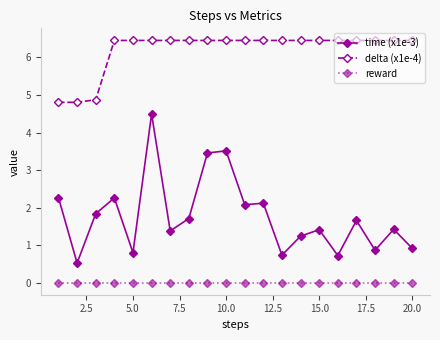

Which series has the widest spread of values?

time (x1e-3)